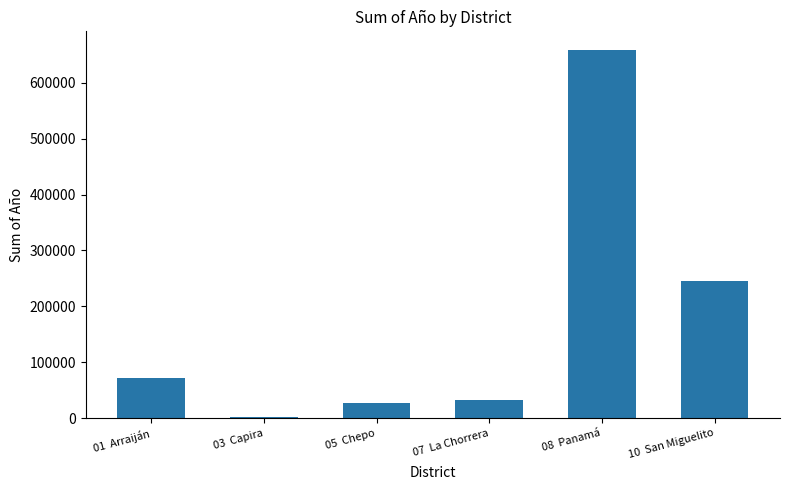

Where is the data nearest to the value 330392?

10  San Miguelito